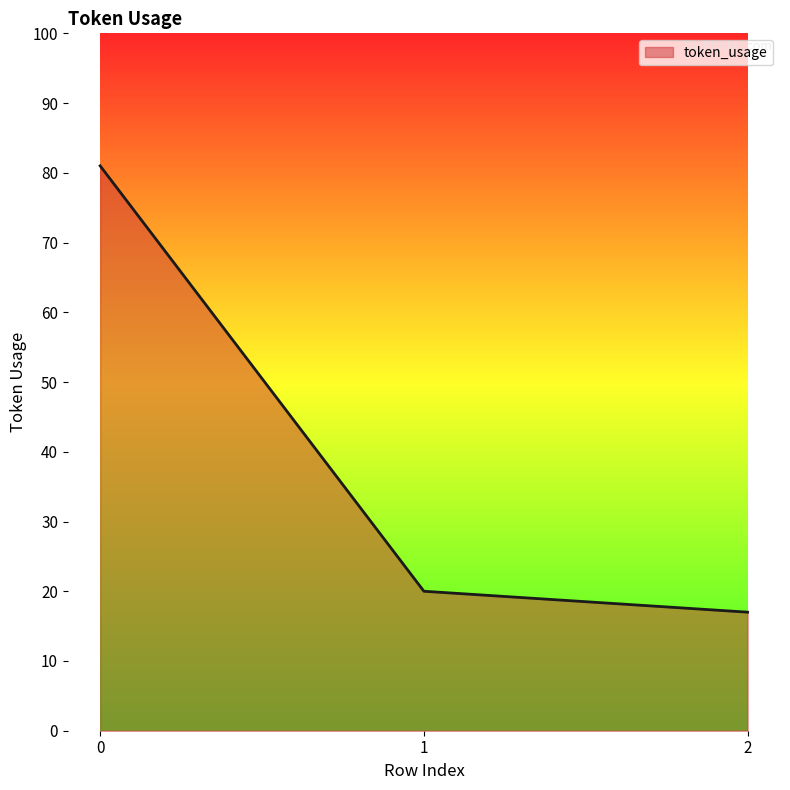

List the labels in order of value, largest first.

0, 1, 2